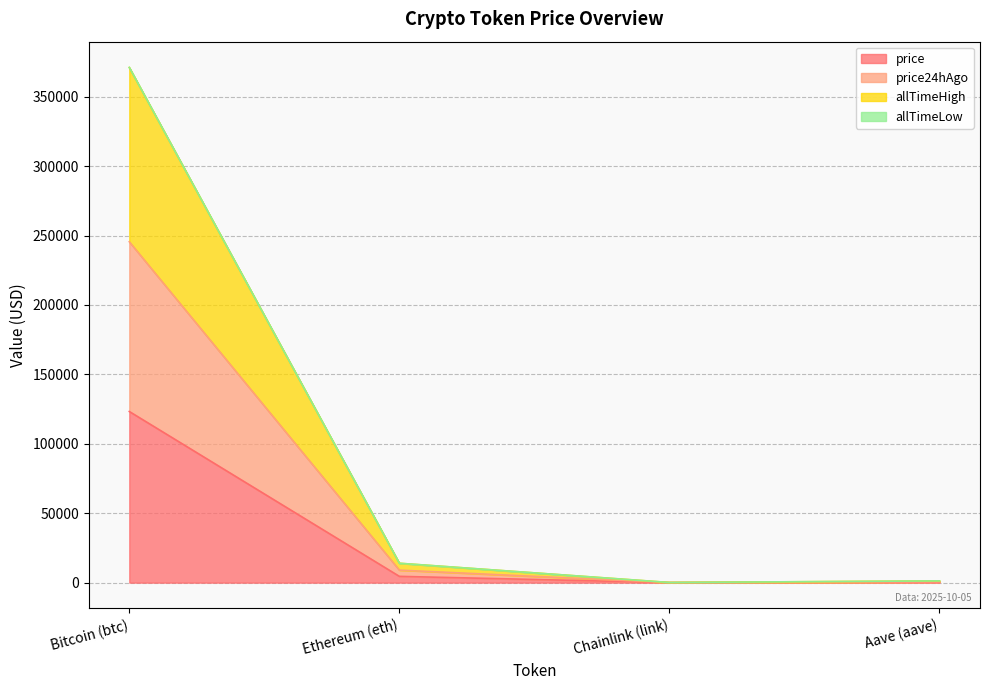

What is the highest value of the price series?

123274.0